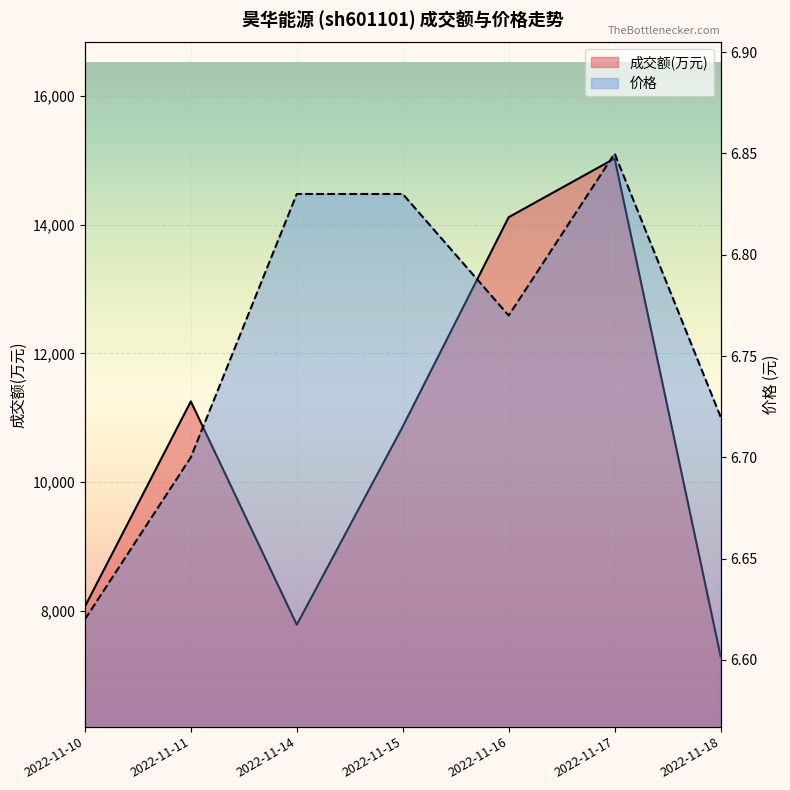

Does the chart display data point markers on the line(s)?

No